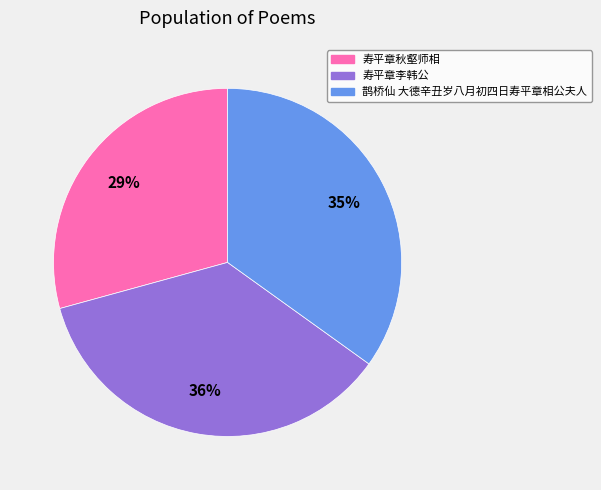

Approximately how many times larger is the value at 鹊桥仙 大德辛丑岁八月初四日寿平章相公夫人 compared to 寿平章秋壑师相?

1.2